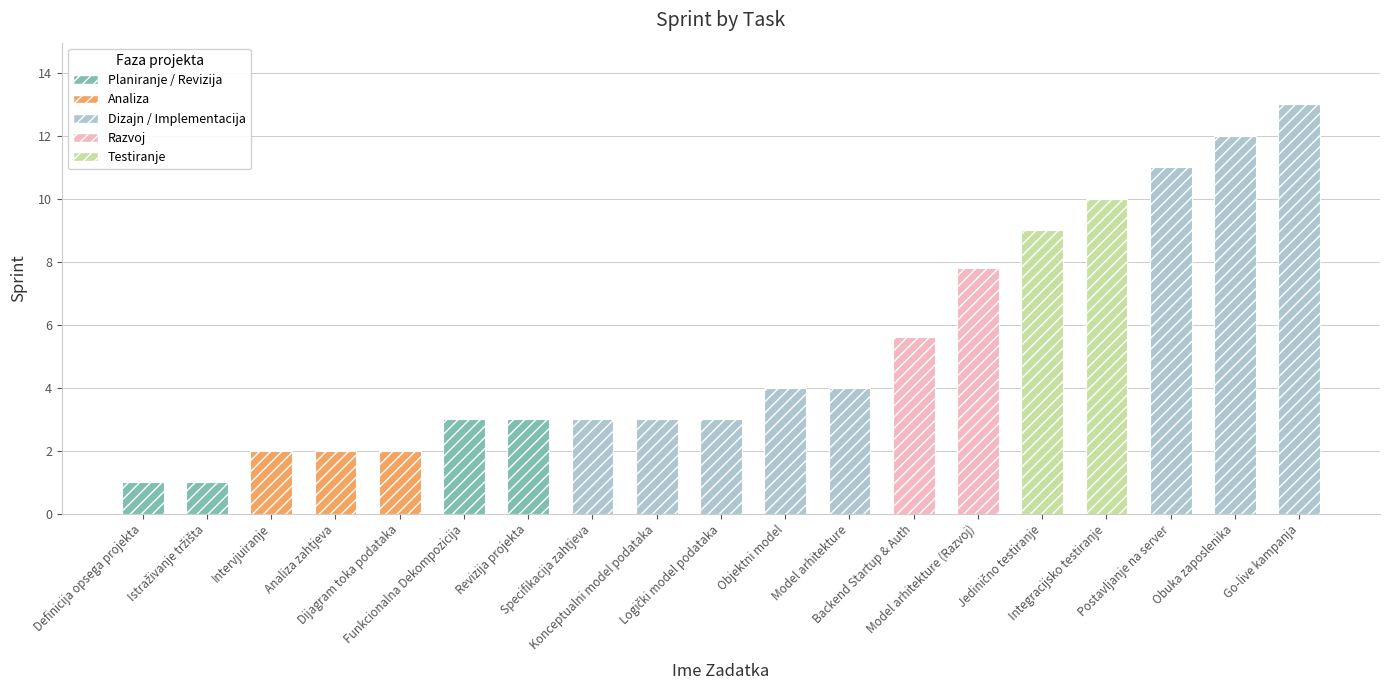

What is the difference between the maximum and minimum values?

12.0